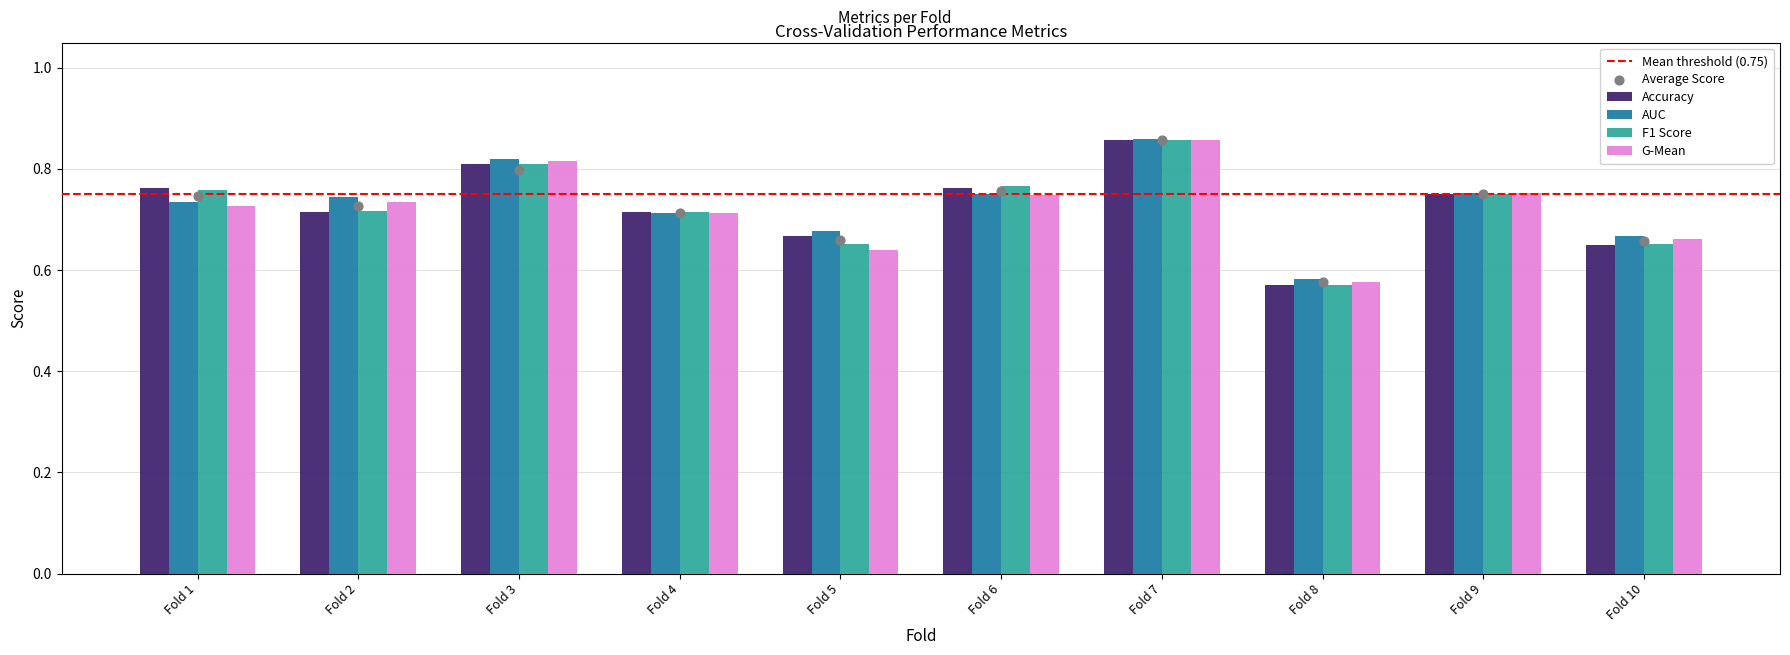

Which series contains the lowest Y value?

Accuracy